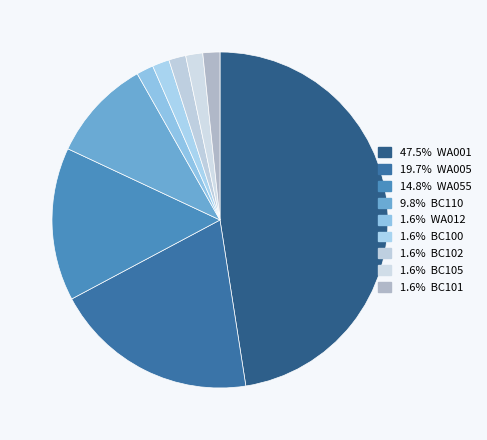

What is the smallest slice in the pie chart?

WA012